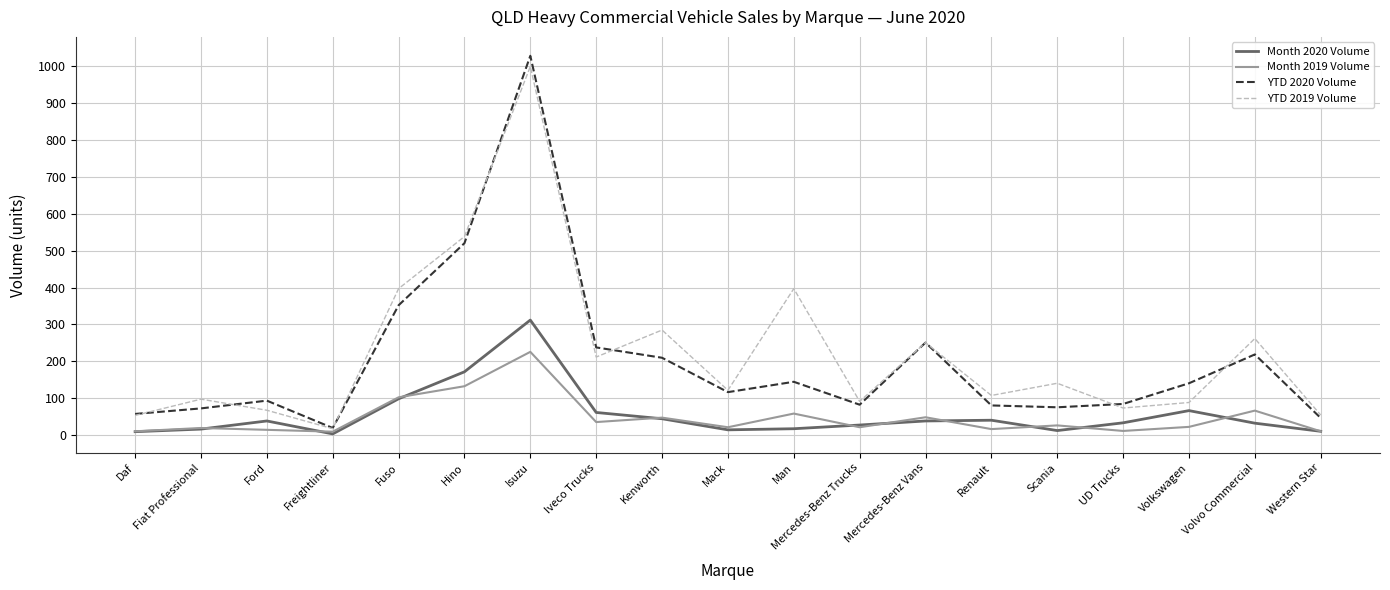

At Volkswagen, list the series in order from largest to smallest.

YTD 2020 Volume, YTD 2019 Volume, Month 2020 Volume, Month 2019 Volume